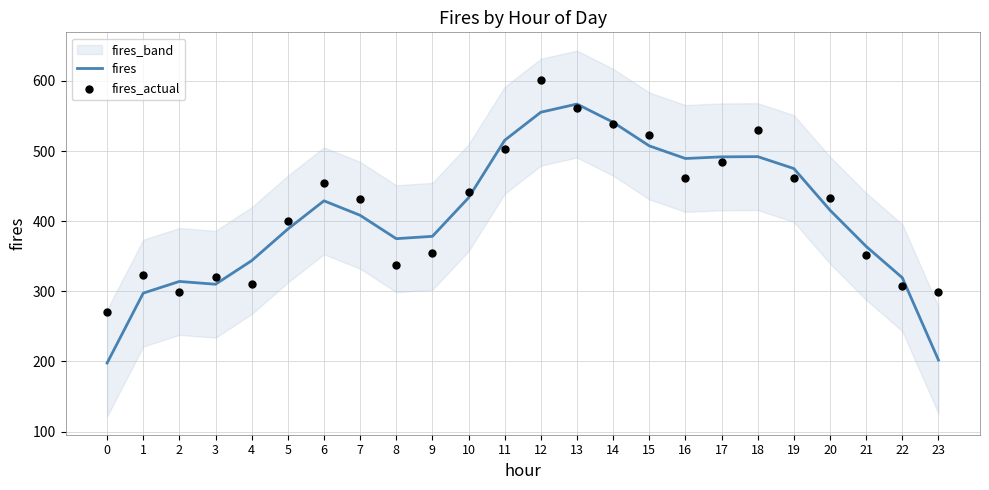

The value of fires at 12 is 555.3. True or false?

True